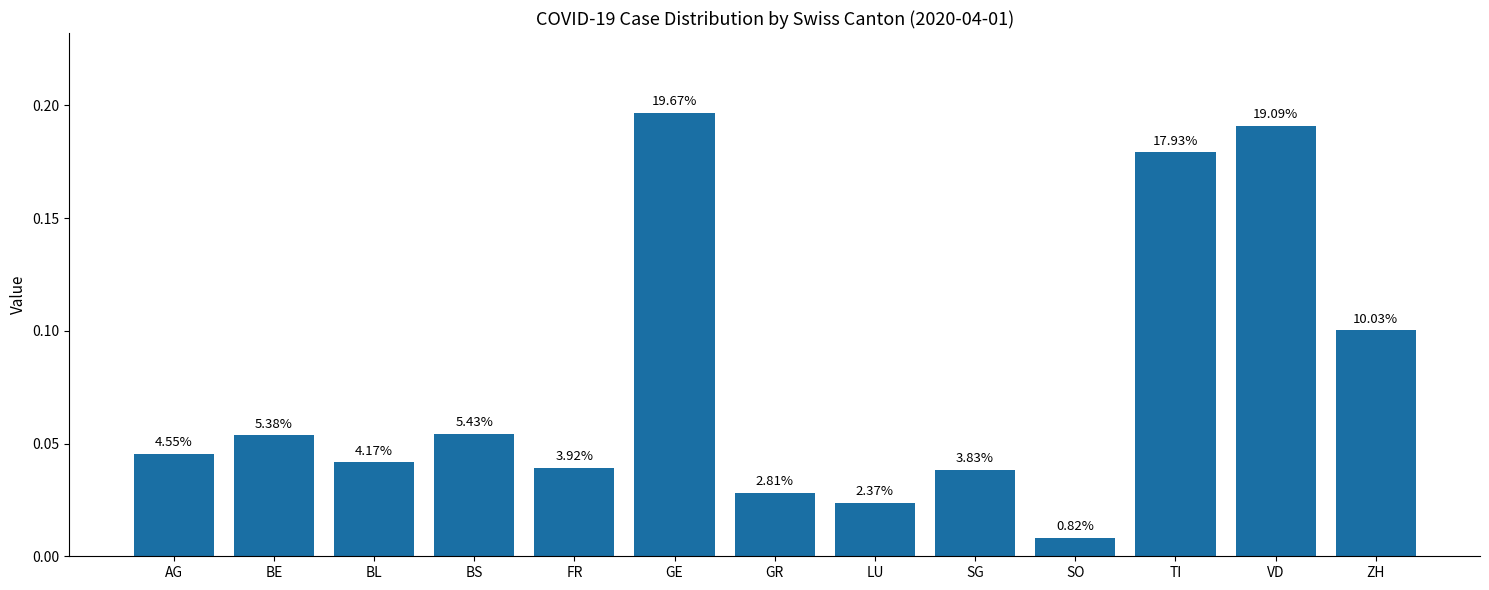

The chart shows a value of 0.0 at BL. True or false?

True